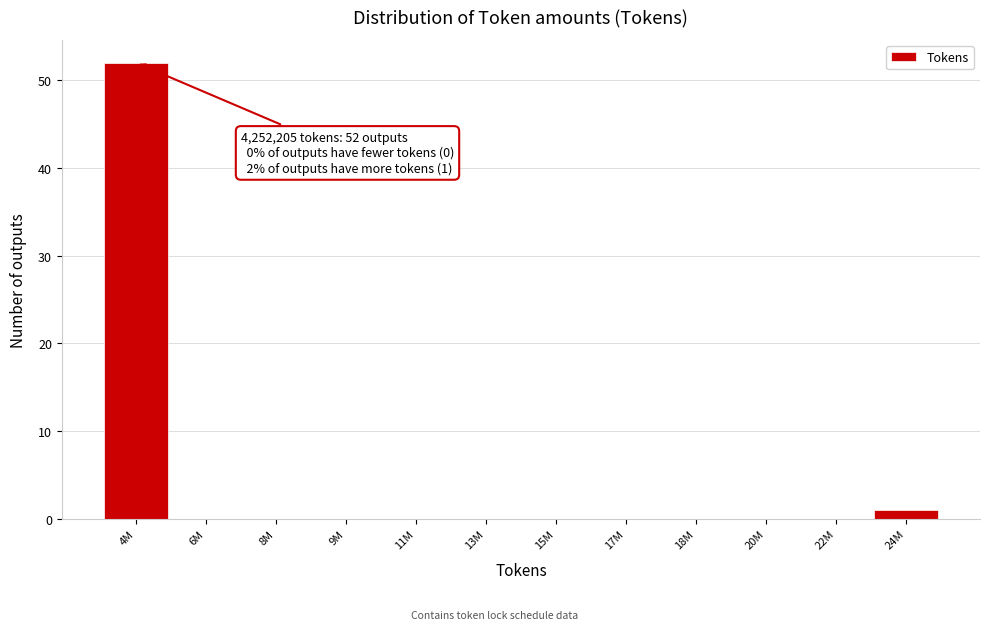

Reading left to right, list all the values displayed in this chart.

4M=52	6M=0	8M=0	9M=0	11M=0	13M=0	15M=0	17M=0	18M=0	20M=0	22M=0	24M=1